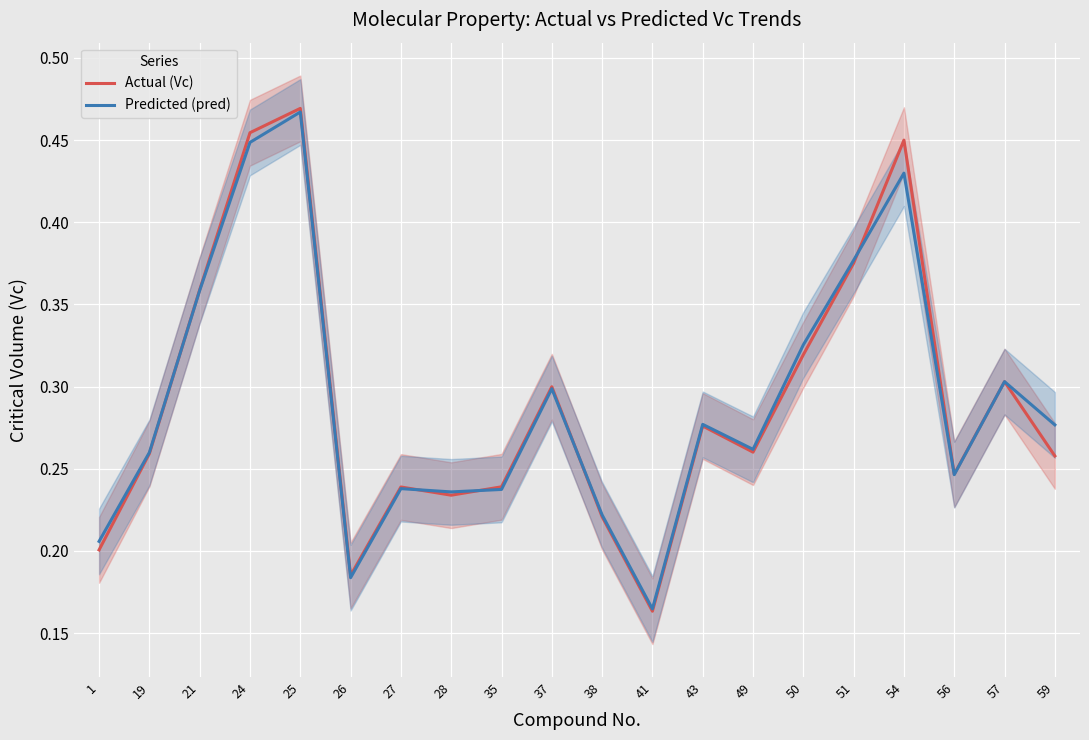

Which series has the widest spread of values?

Actual (Vc)